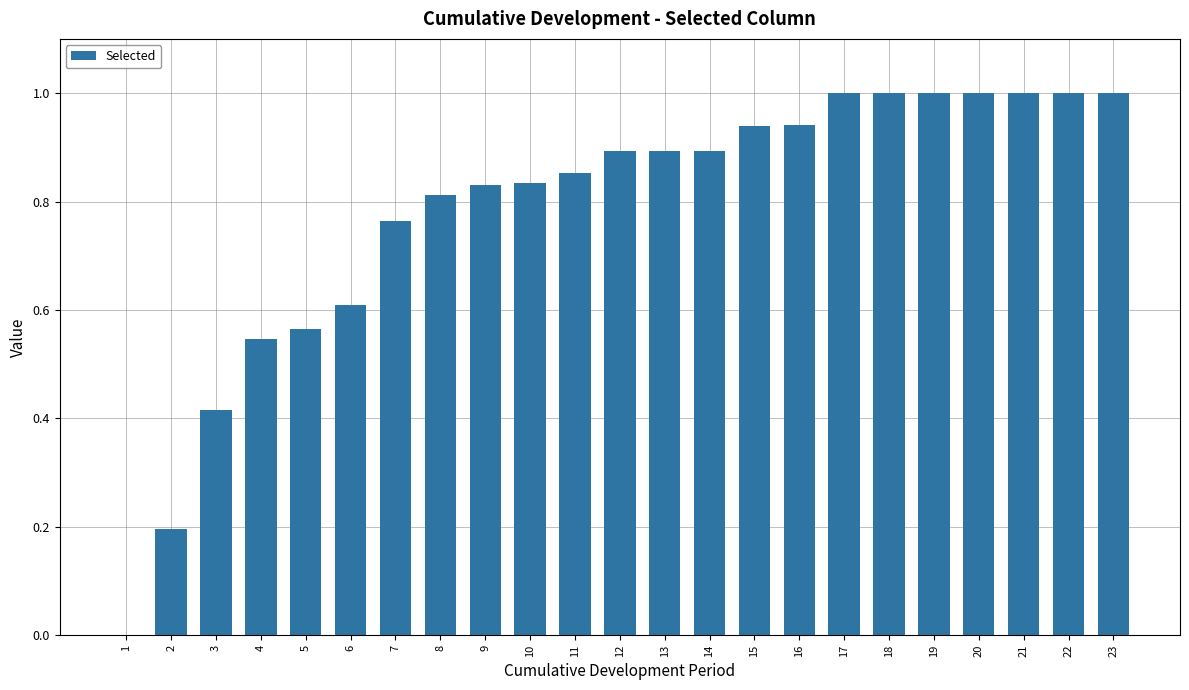

Is it true that the value at 15 is 0.9?

True